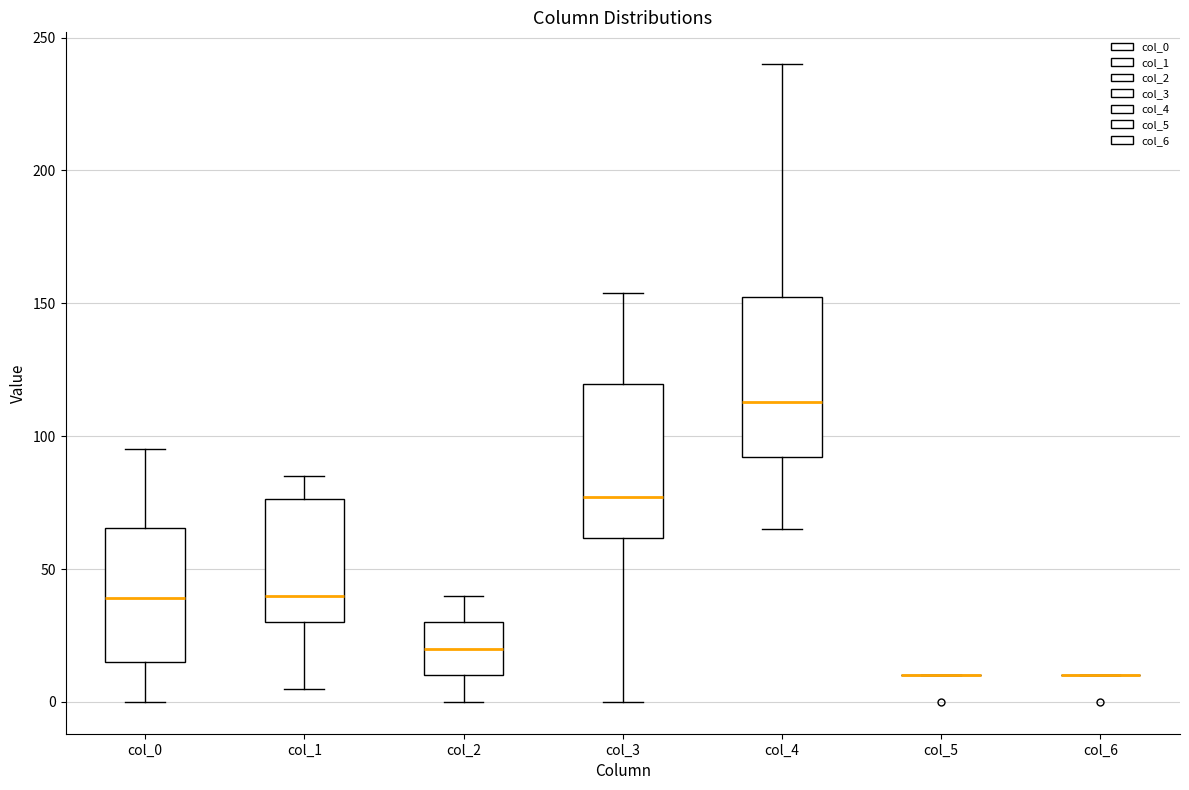

Where is the lower edge of the box for col_3 on the y-axis? The values are not printed on the chart, so give them approximately, as read against the axis.

60